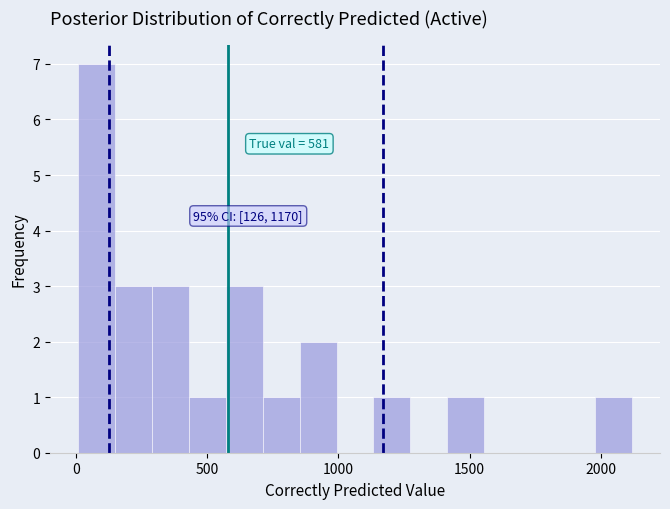

Read against the x-axis, roughly where is the centre of the tallest bar?

100